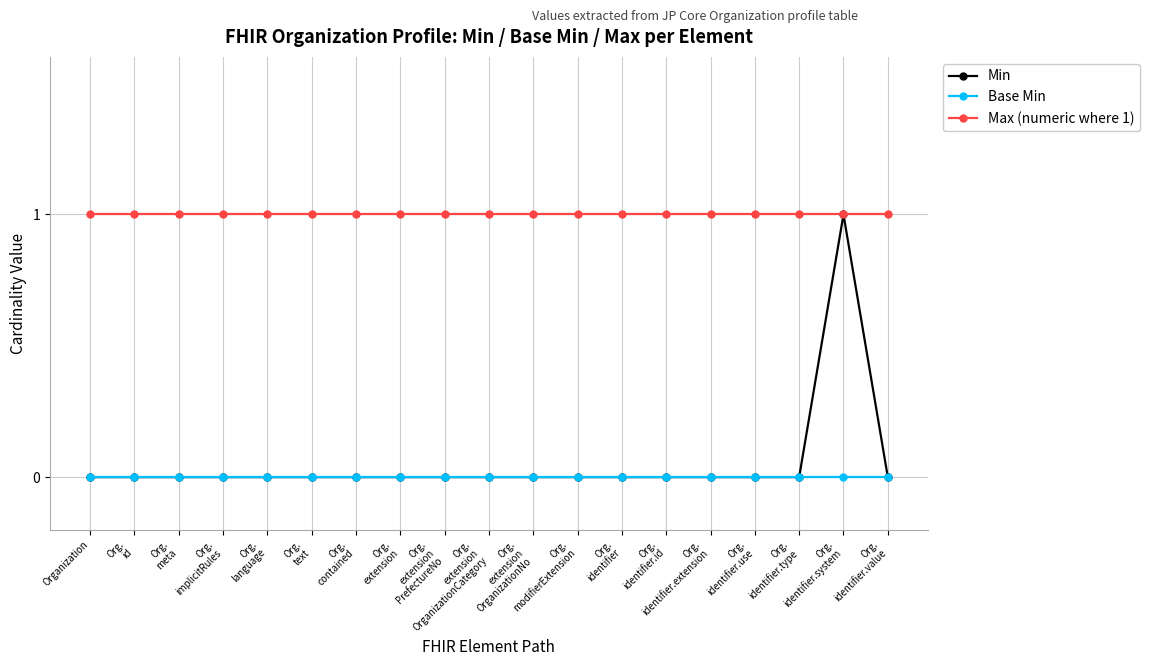

What is the maximum value for Max (numeric where 1)?

1